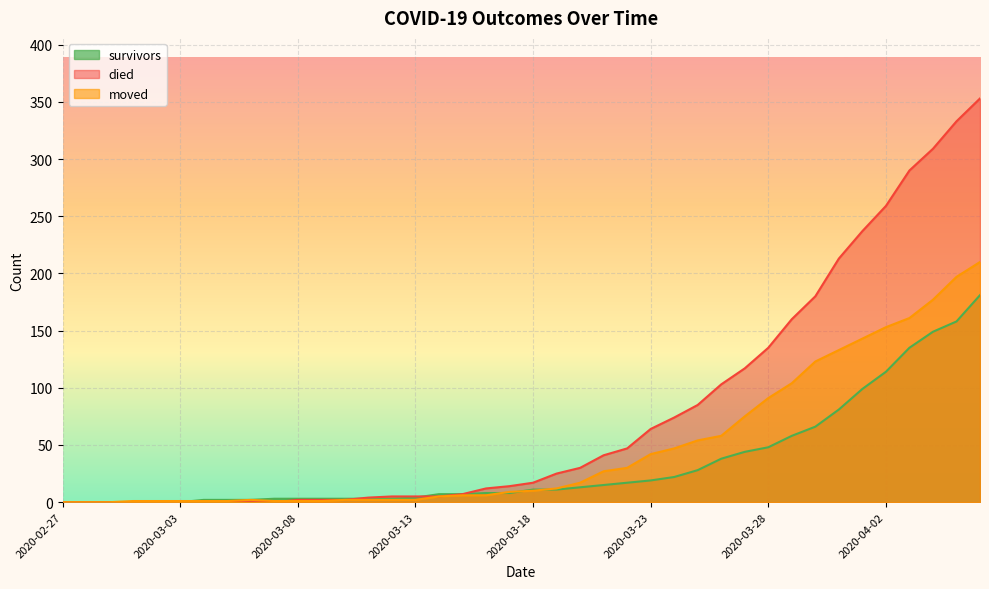

Is the value of survivors at 2020-03-19 greater than the value of moved at 2020-02-29?

Yes